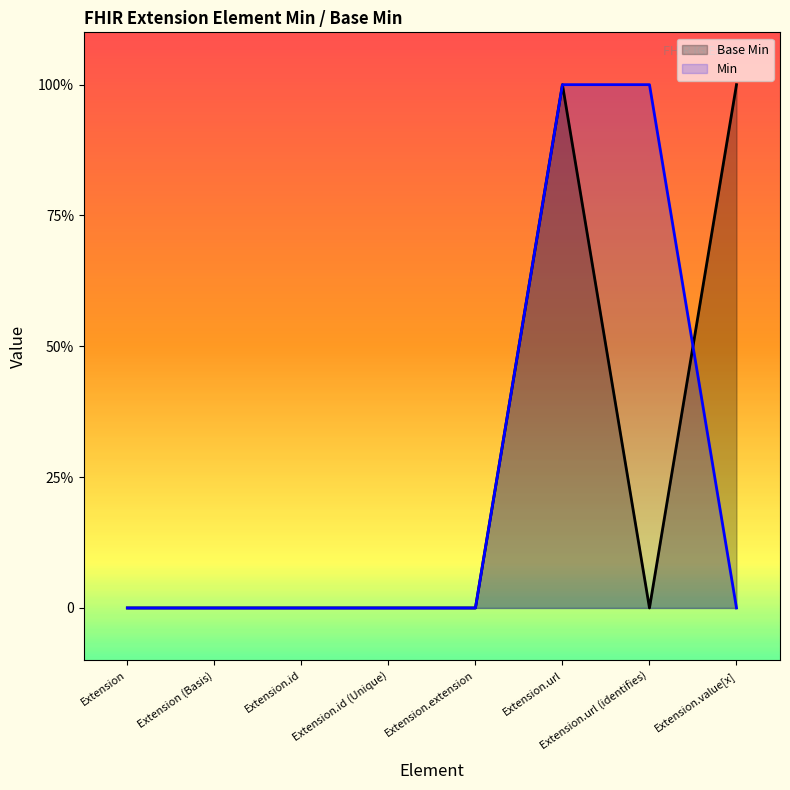

What is the label of the 6th point from the right?

Extension.id